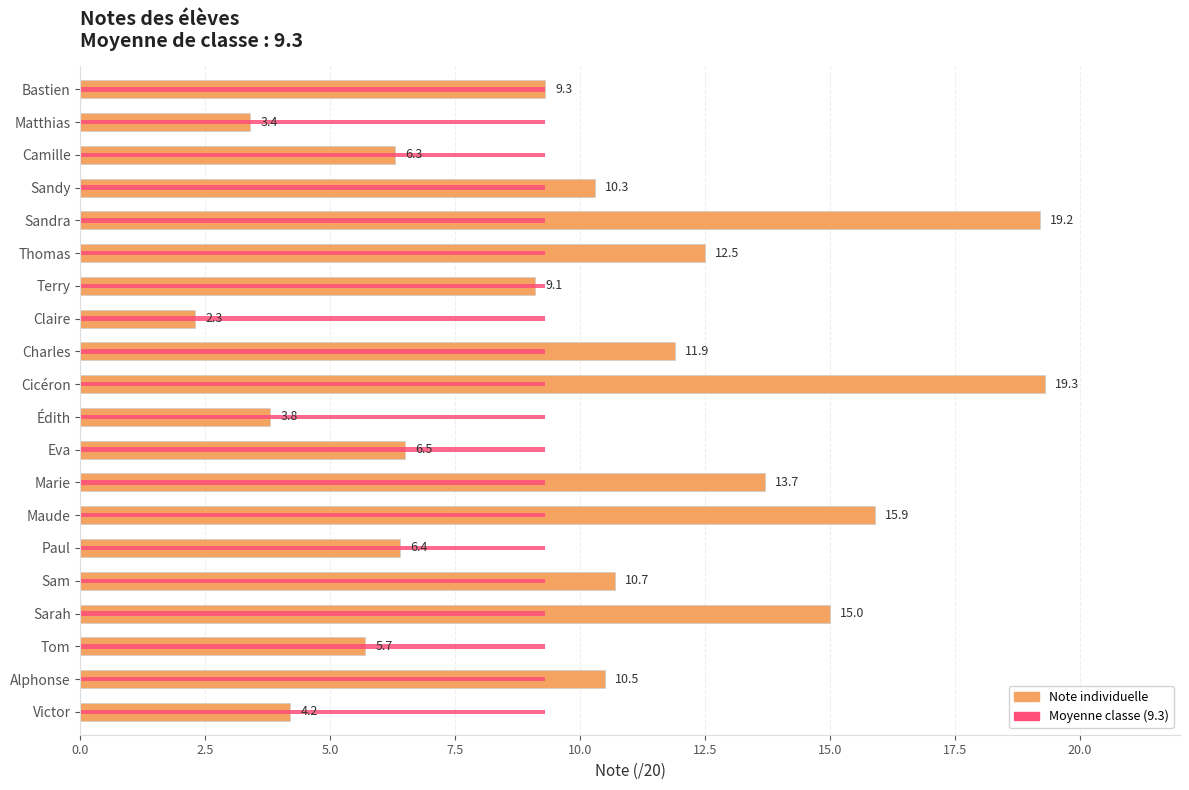

True or false: Note has a value of 10.5 at Alphonse.

True